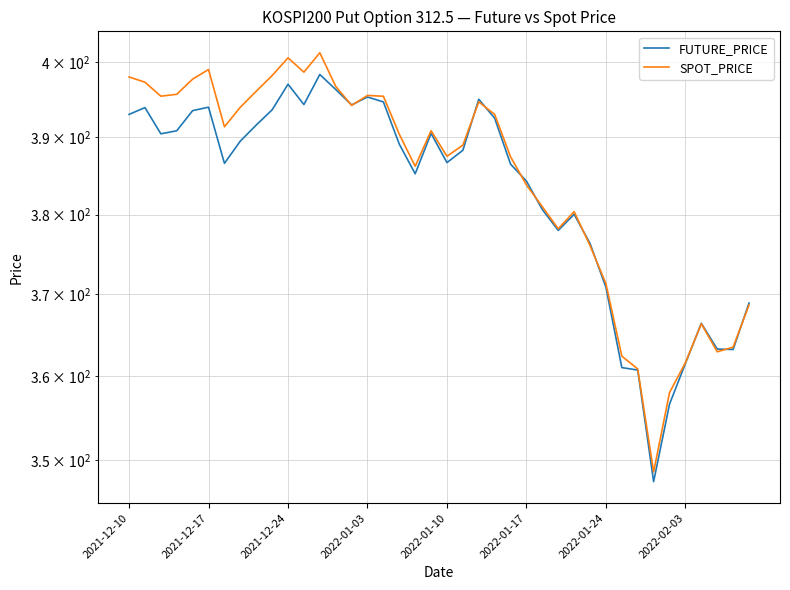

What is the maximum value for FUTURE_PRICE?

398.3